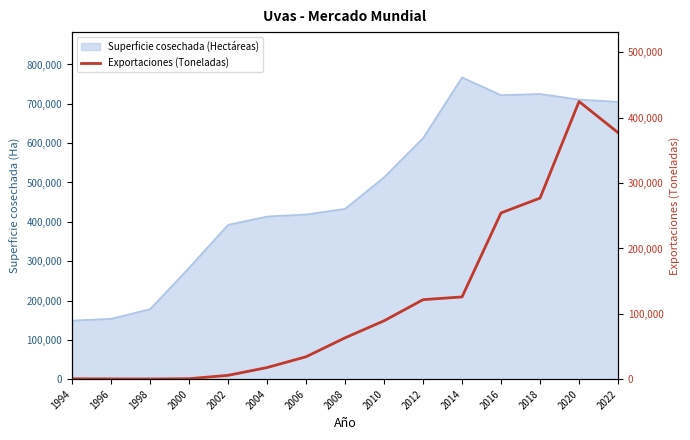

How many categories are shown in the chart?

15